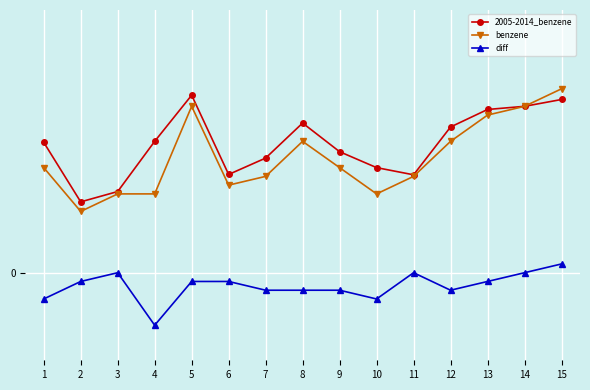

What are all the series names shown in the legend?

2005-2014_benzene, benzene, diff